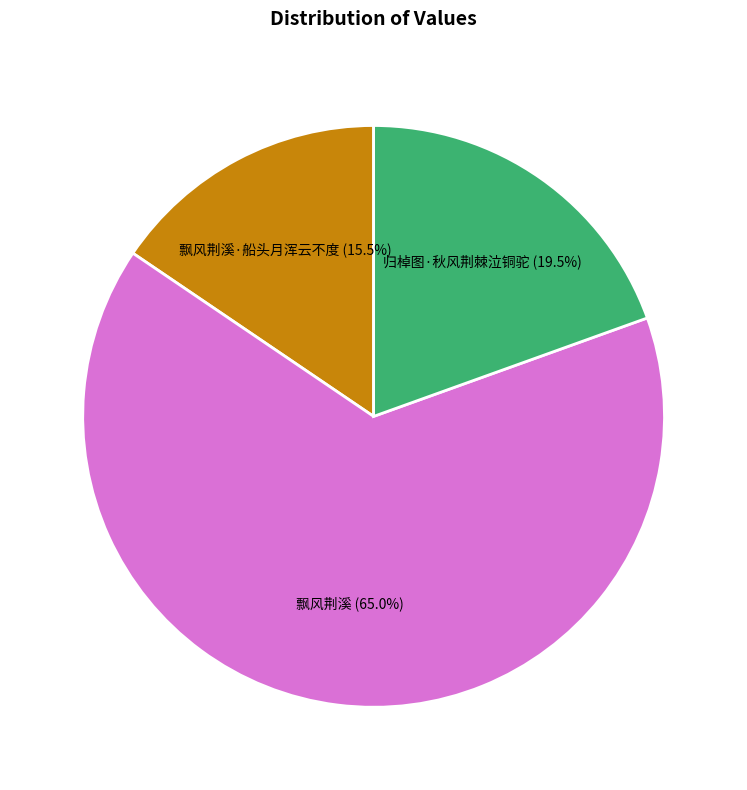

What is the ratio of the value at 归棹图·秋风荆棘泣铜驼 (19.5%) to the value at 飘风荆溪·船头月浑云不度 (15.5%)?

1.3